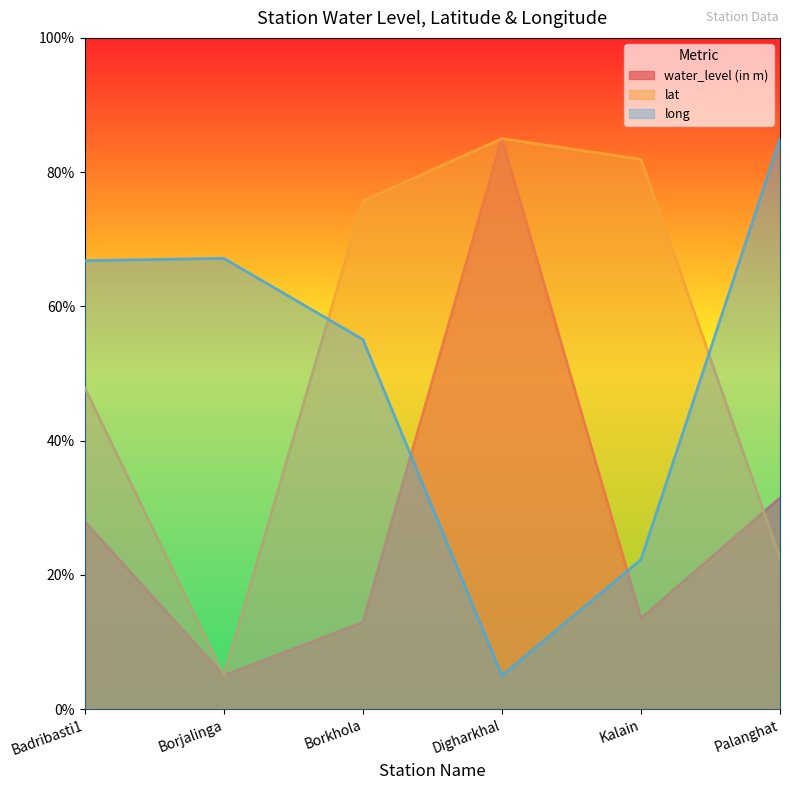

Which category has the highest value in the water_level (in m) series?

Digharkhal